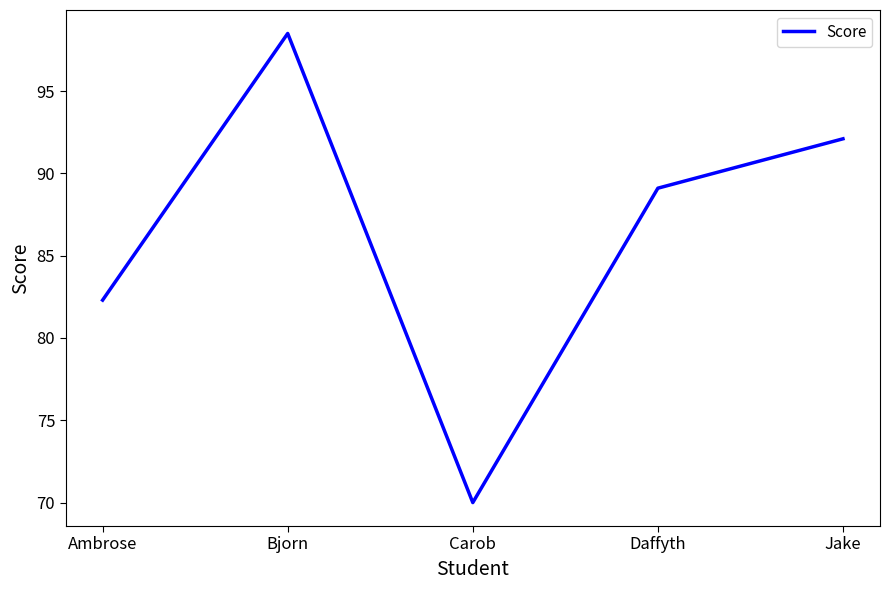

Rank the categories by value from lowest to highest.

Carob, Ambrose, Daffyth, Jake, Bjorn